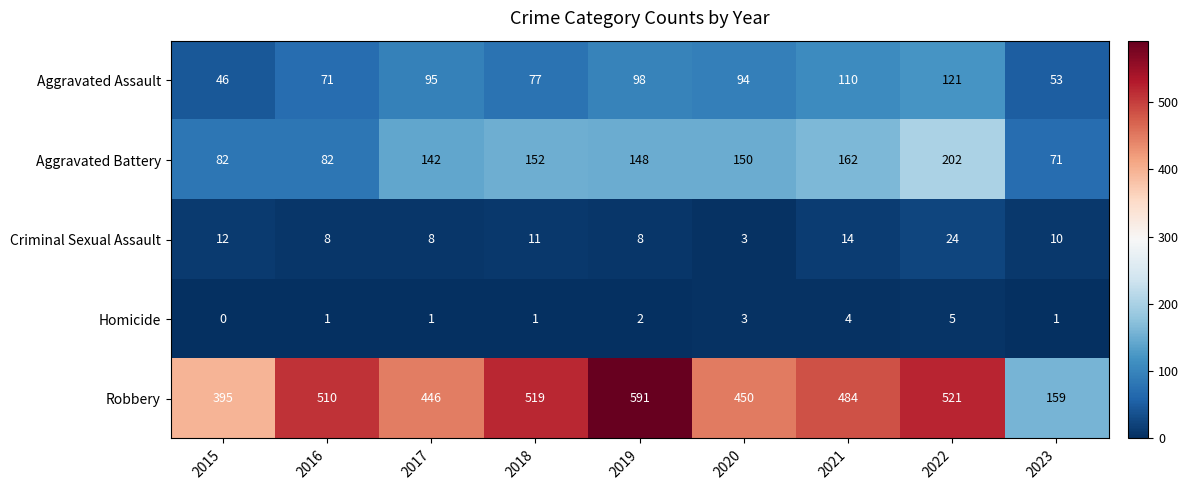

What is the average value of the Robbery series?

453